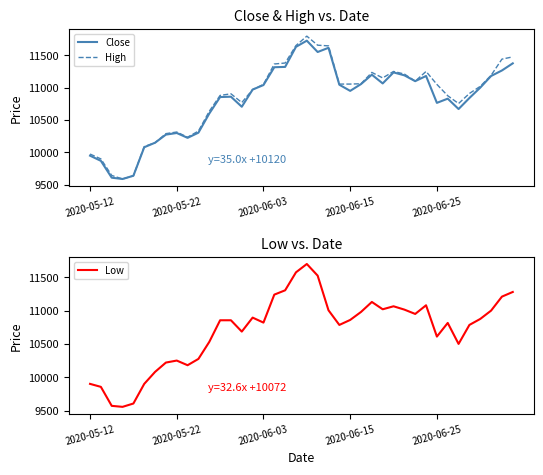

True or false: Close and Low cross at least once.

False